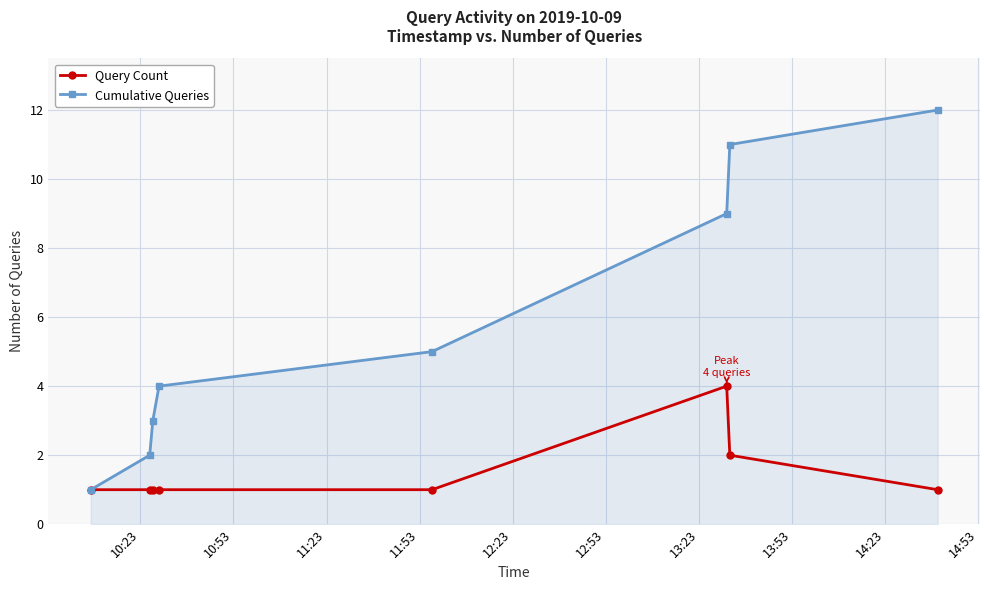

What is the greatest value displayed?

12